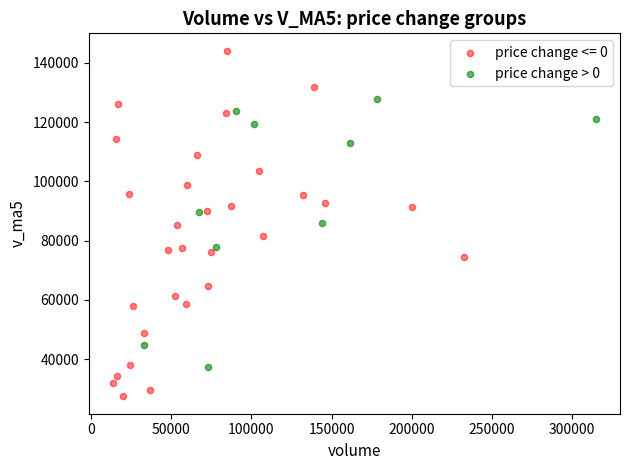

Which series has the largest Y range (max minus min)?

price change <= 0